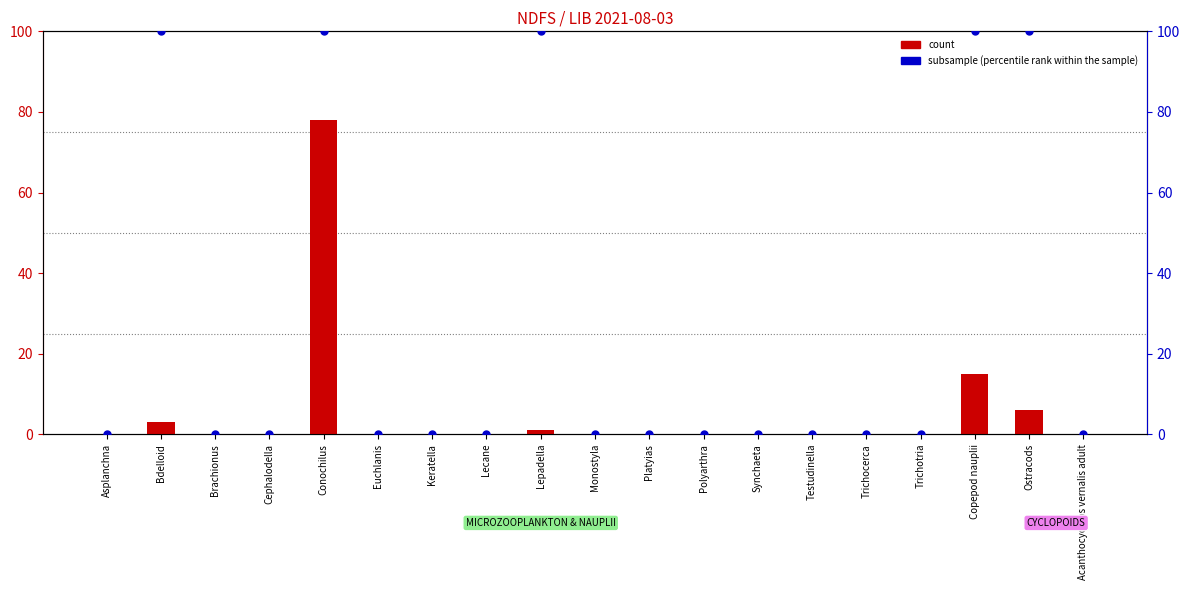

Which series contains the lowest Y value?

count